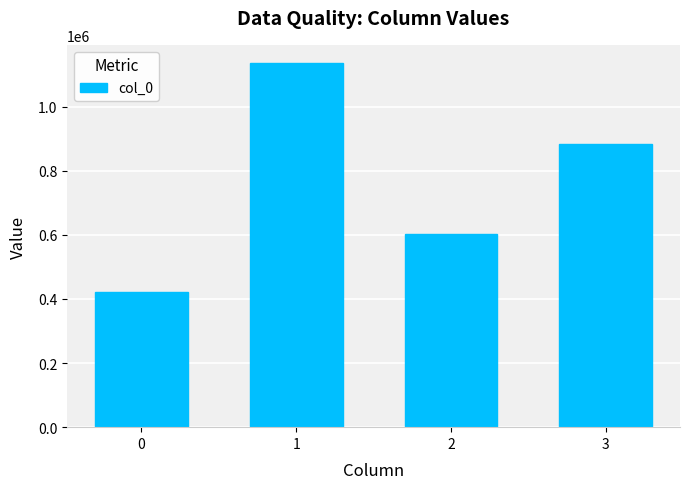

The value at 3 is 1532881. True or false?

False